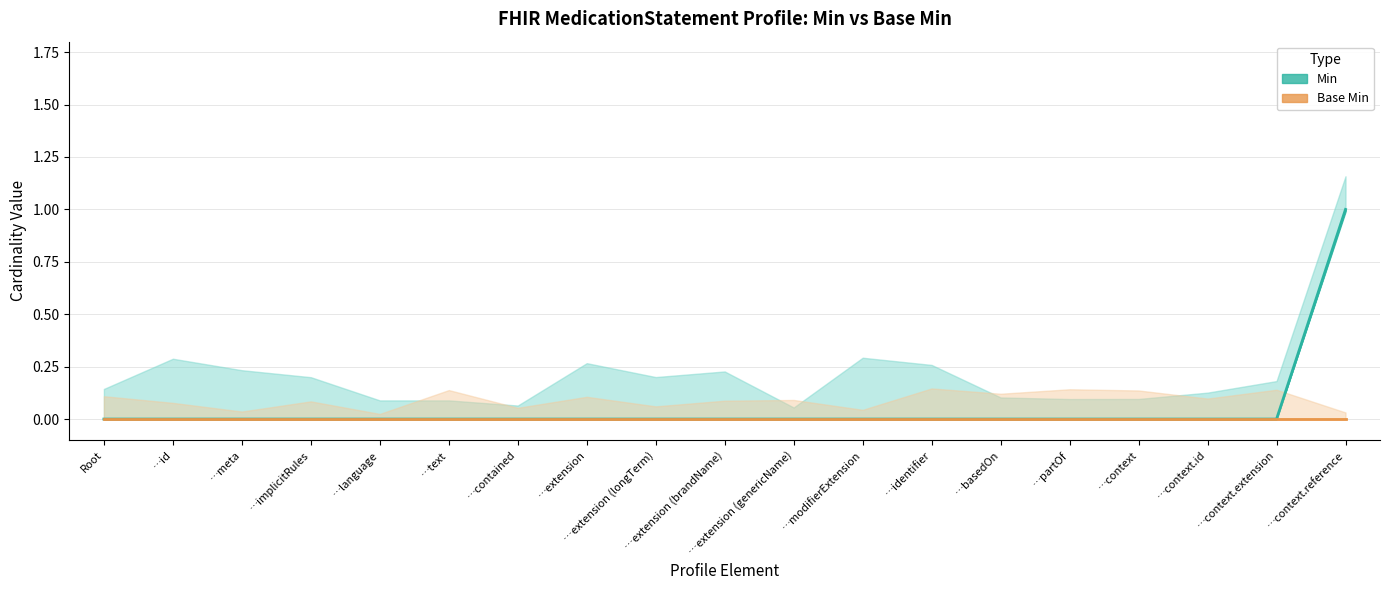

What is the difference between the maximum and minimum values?

1